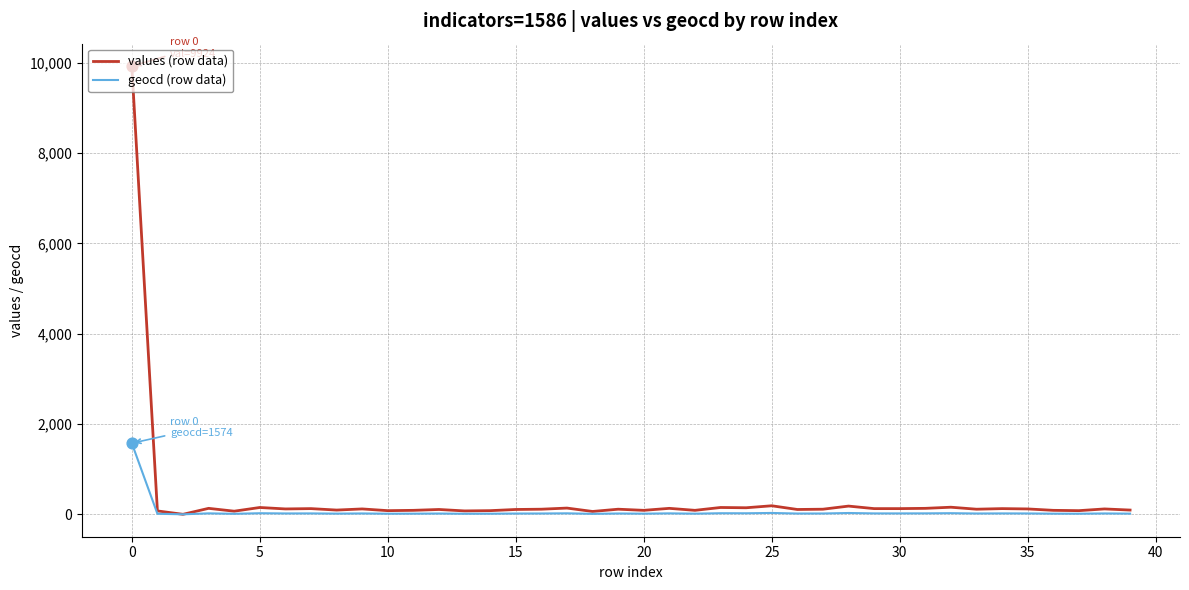

What is the highest value of the geocd (row data) series?

1574